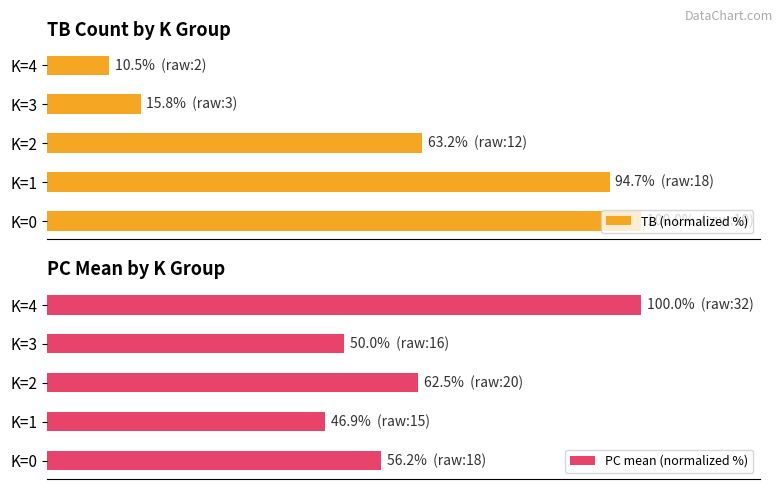

What are all the series names shown in the legend?

TB (normalized %), PC mean (normalized %)